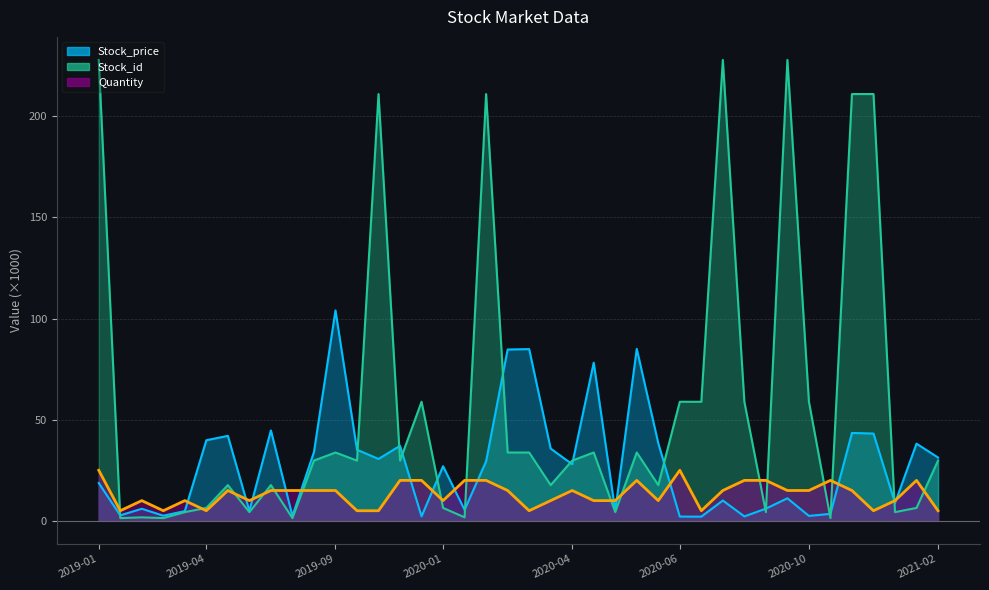

What is the minimum value for Quantity?

5.0